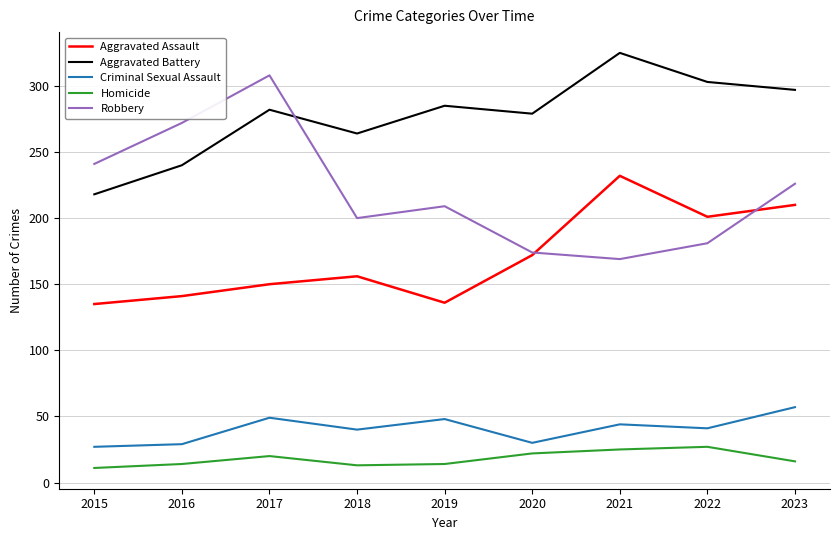

Which series changed the most between 2019 and 2021?

Aggravated Assault